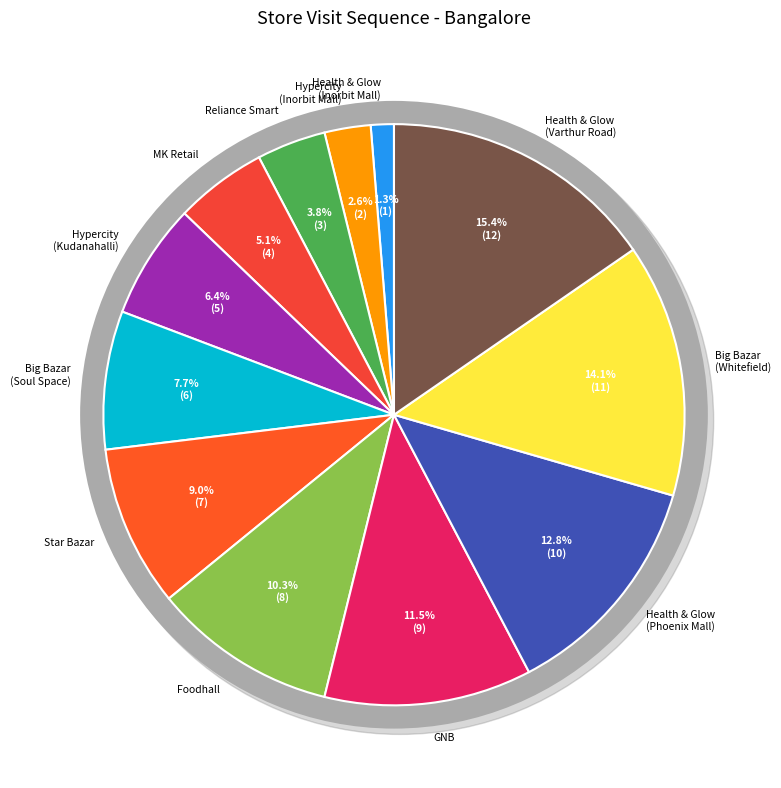

What percentage do Health & Glow
(Inorbit Mall) and Hypercity
(Inorbit Mall) together represent?

3.8%